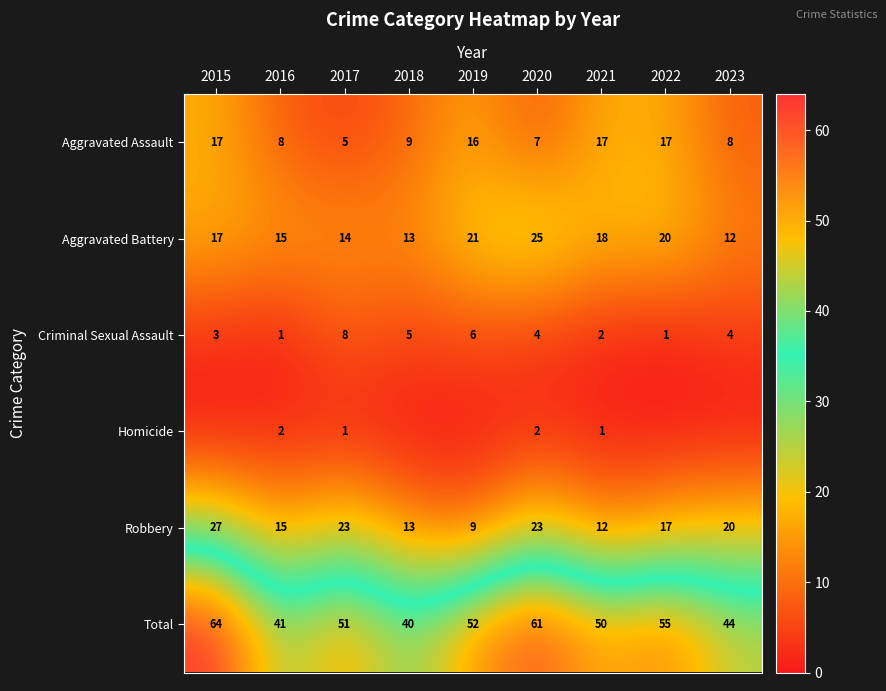

The value of Aggravated Battery at 2020 is 25. True or false?

True